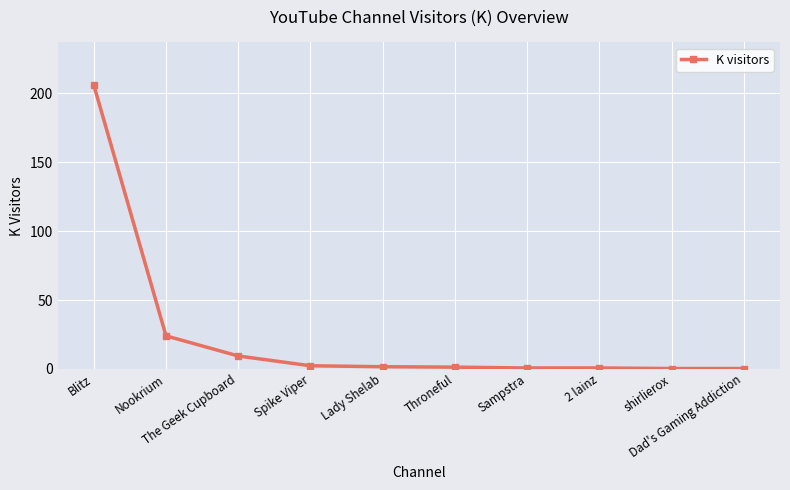

What is the greatest value displayed?

206.0